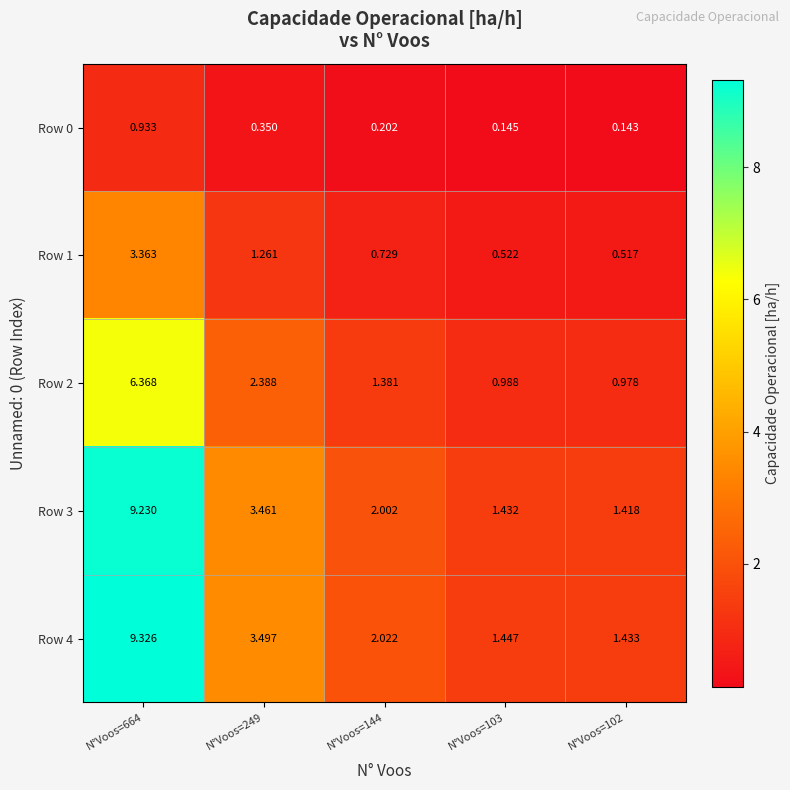

At which category does the chart reach its peak across all series?

N°Voos=664